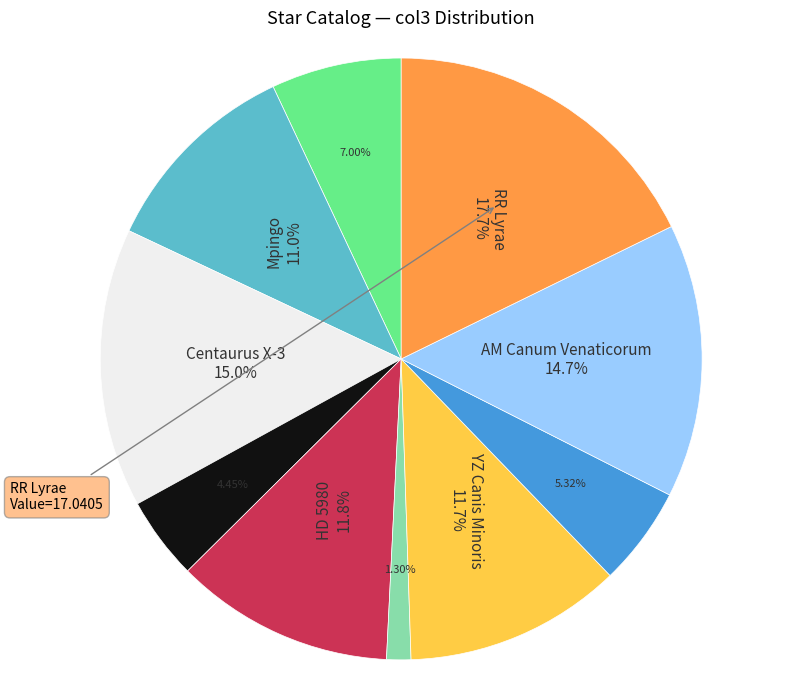

Is there a majority slice in this chart?

No